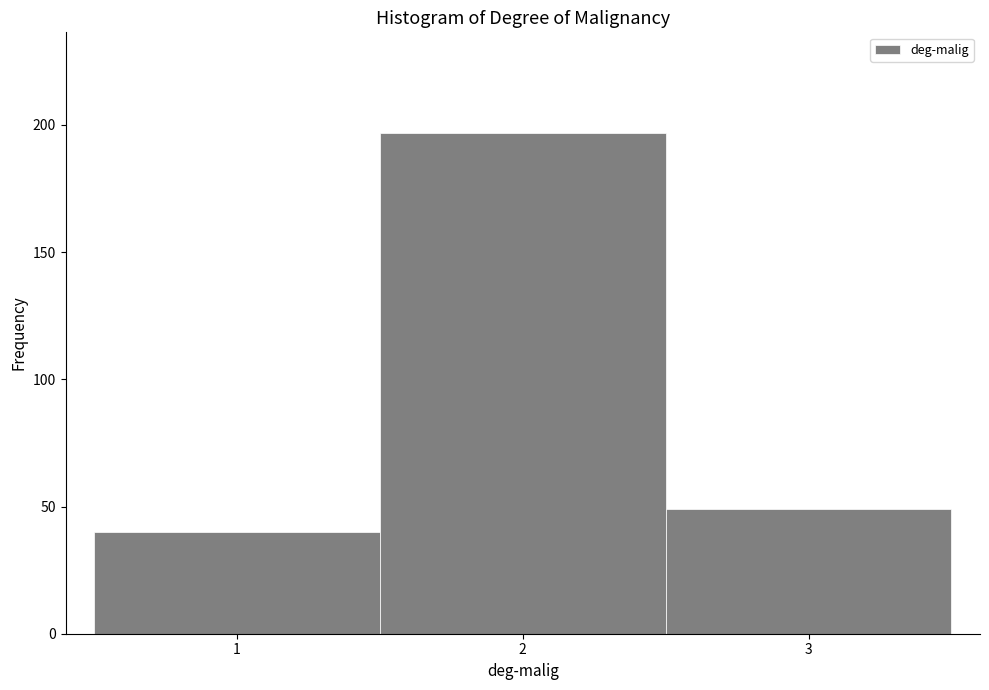

Which range on the x-axis has the tallest bar?

1.5 to 2.5